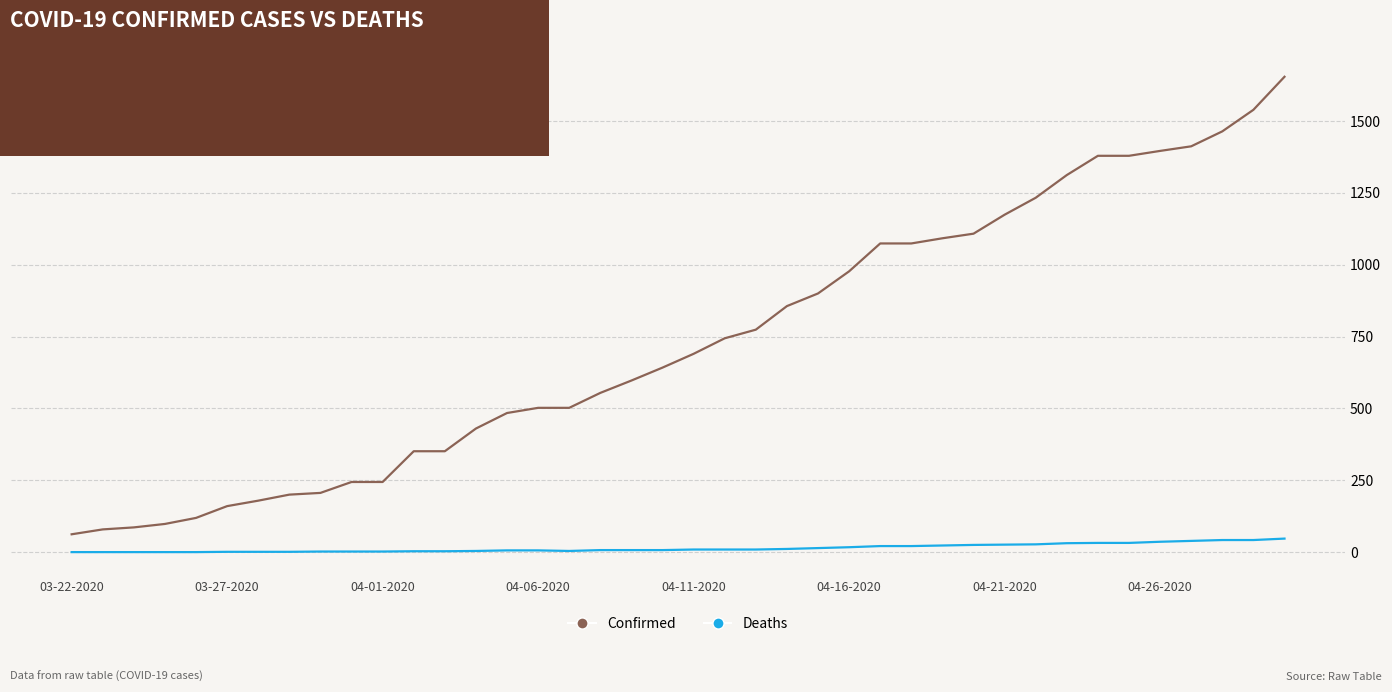

List the series in order of their overall mean, highest first.

Confirmed, Deaths